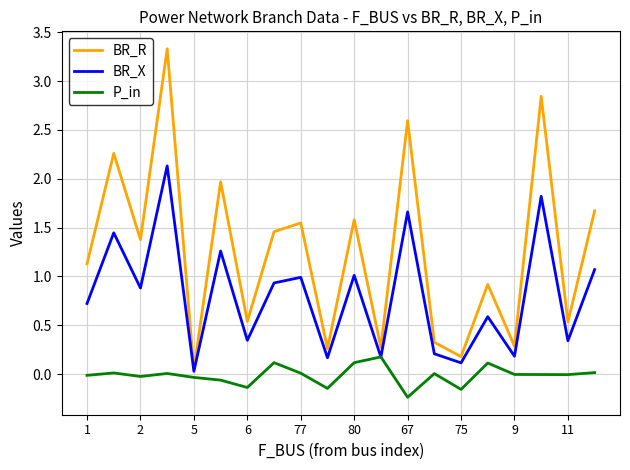

How many series are shown in this chart?

3